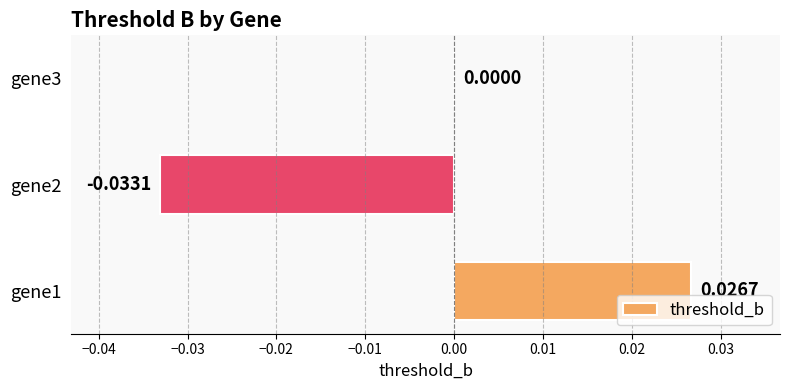

Which has a higher value, gene1 or gene2?

gene1